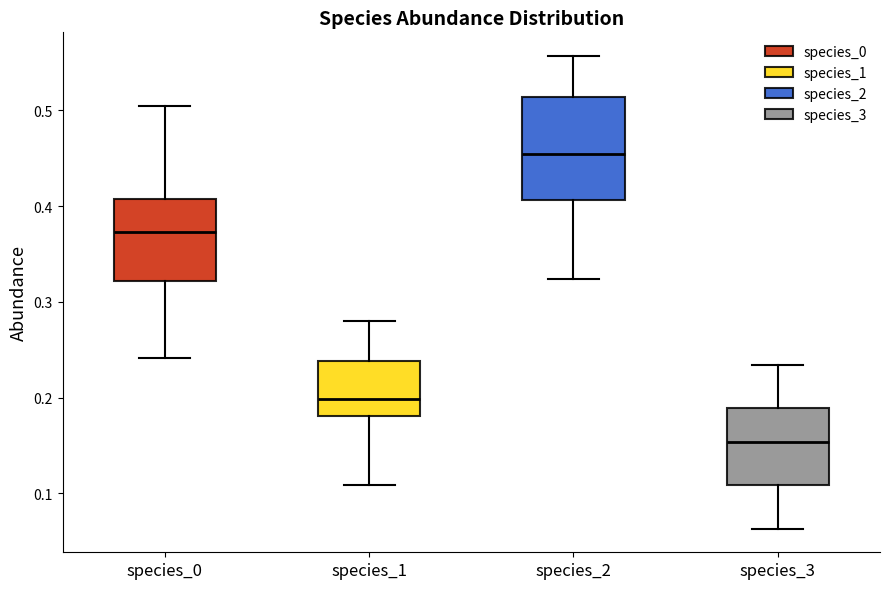

Which box's median line is the lowest?

species_3